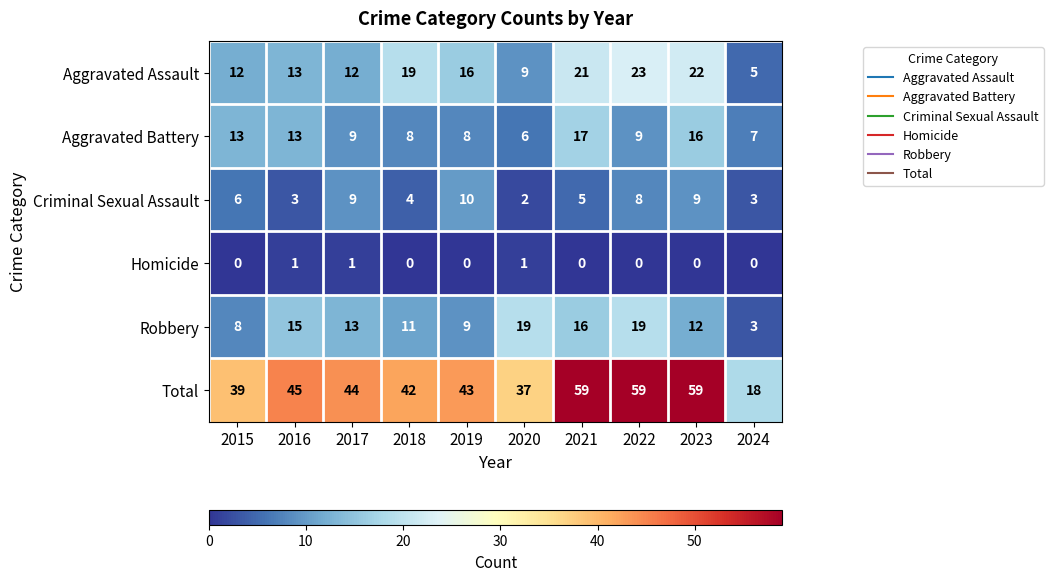

What is the maximum value shown in the chart?

59